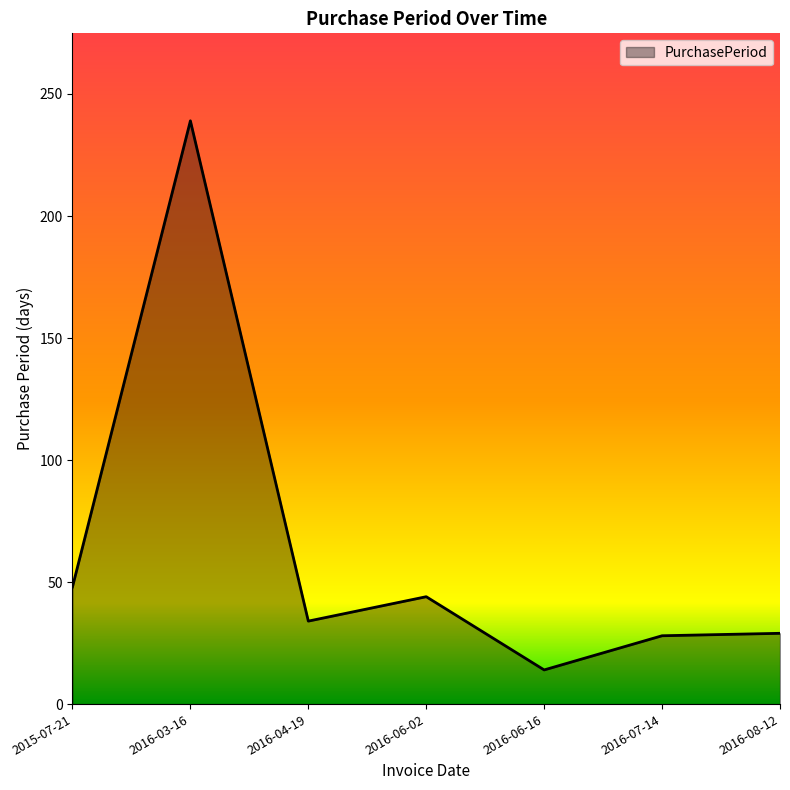

Count the number of data series in this chart.

1